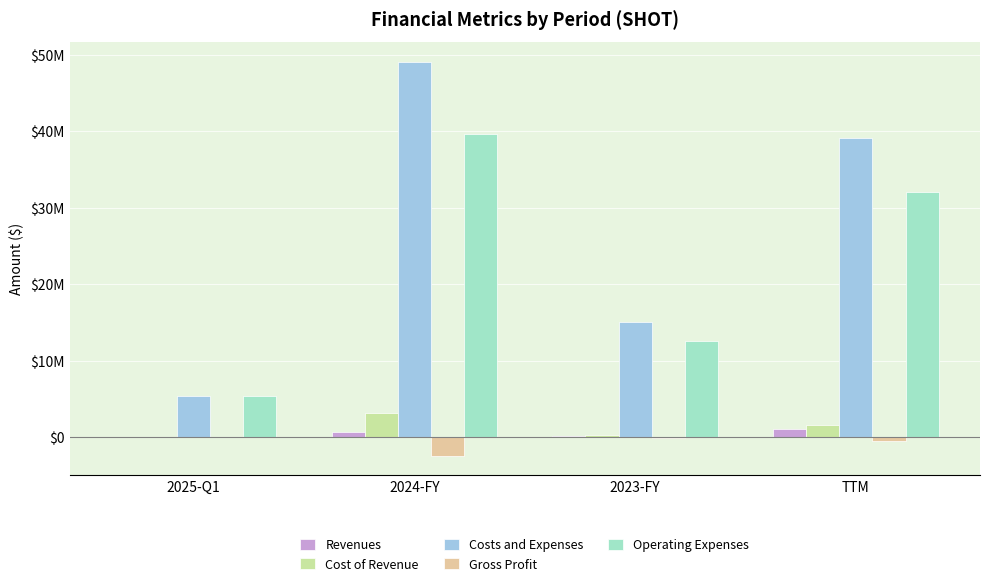

What are all the series names shown in the legend?

Revenues, Cost of Revenue, Costs and Expenses, Gross Profit, Operating Expenses